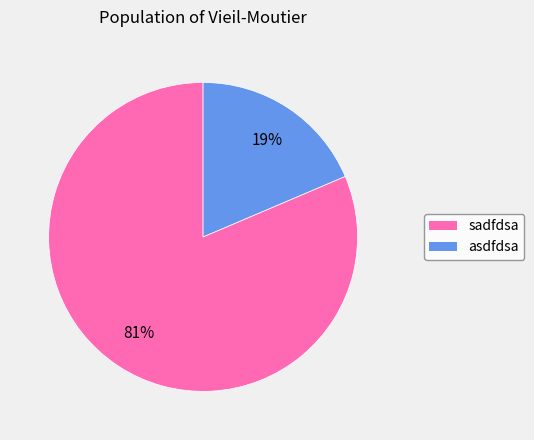

To the nearest percent, what is the average slice percentage?

50%